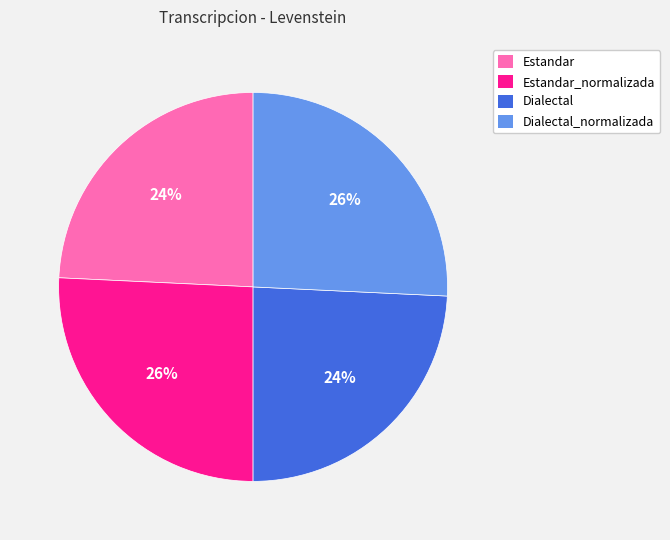

How many segments does this pie chart have?

4